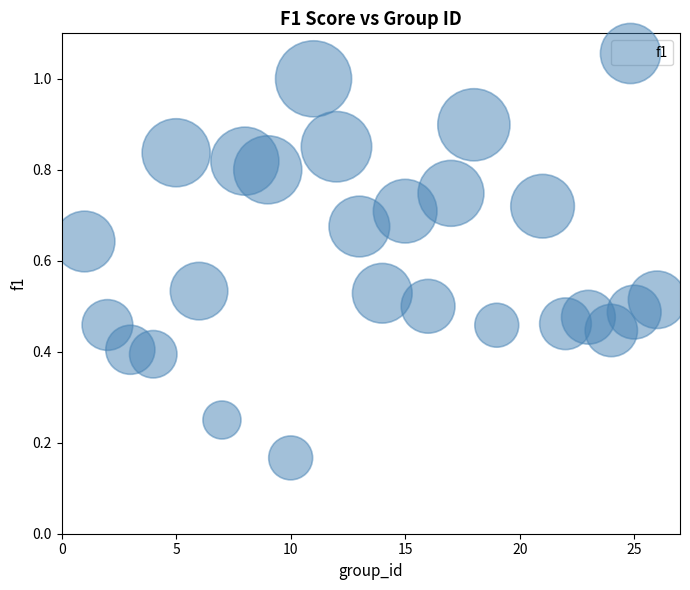

What is the range of X values (max minus min)?

25.0